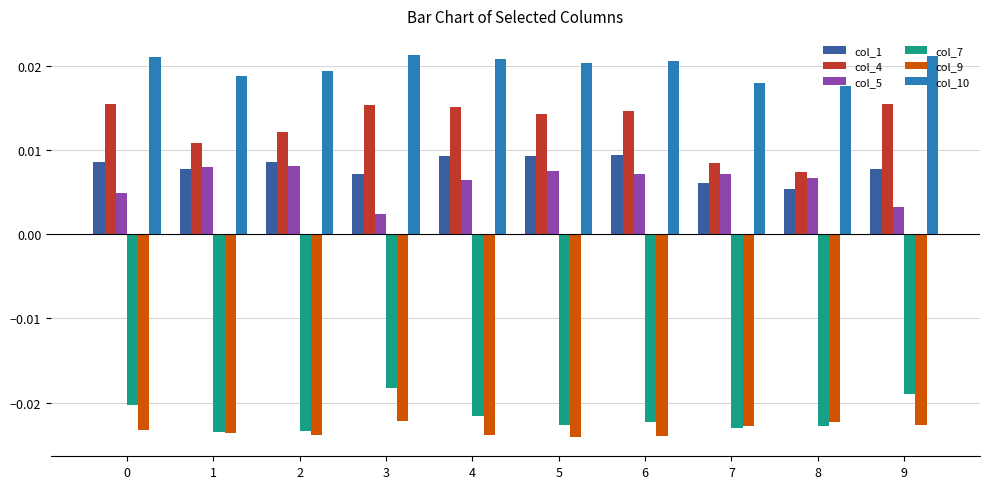

At which label is col_1 closest to 0?

8